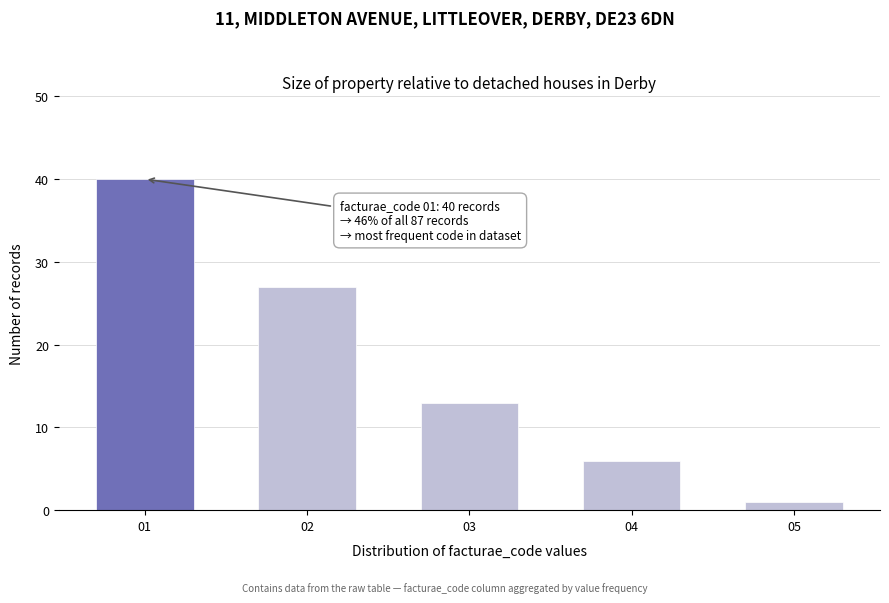

Reading right to left, extract all data points from this chart.

05=1	04=6	03=13	02=27	01=40